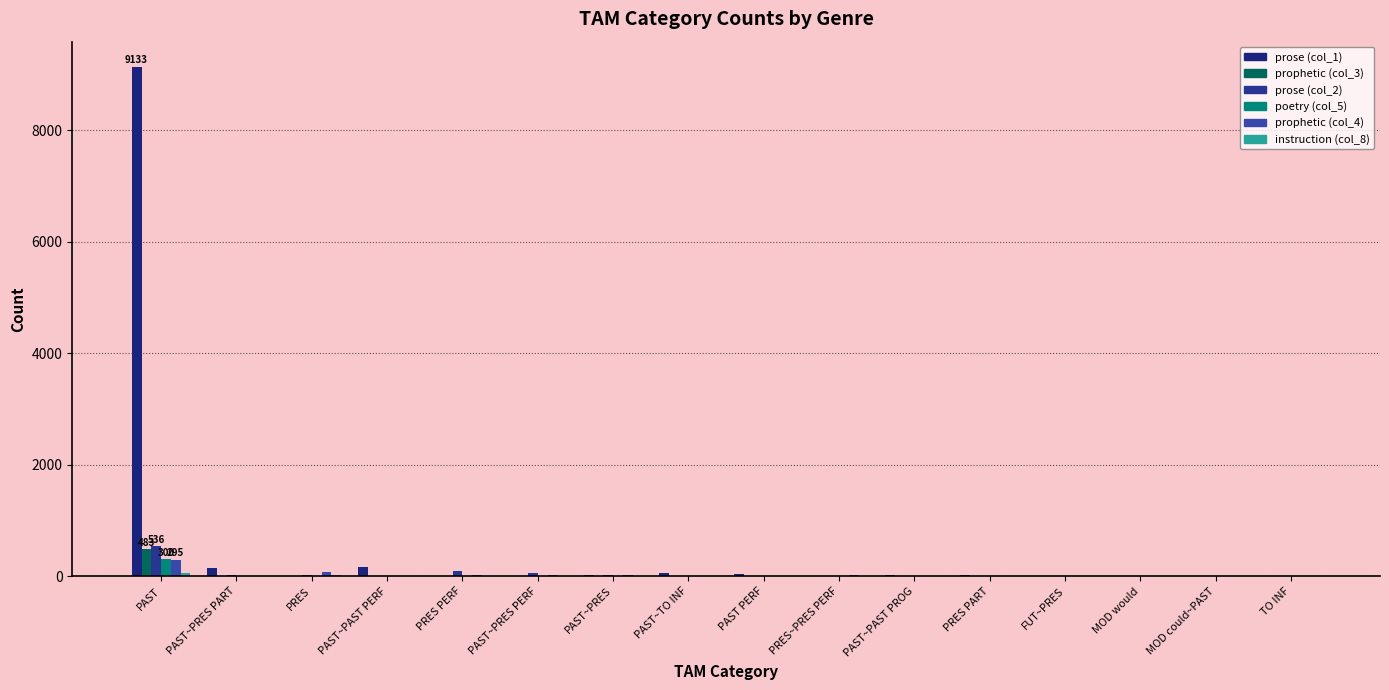

How many groups of bars are there?

16